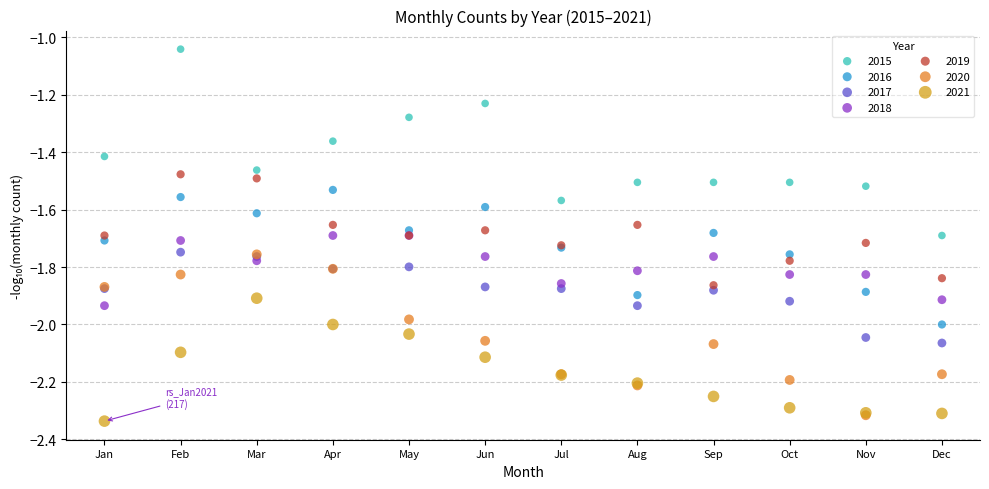

What are all the series names shown in the legend?

2015, 2016, 2017, 2018, 2019, 2020, 2021